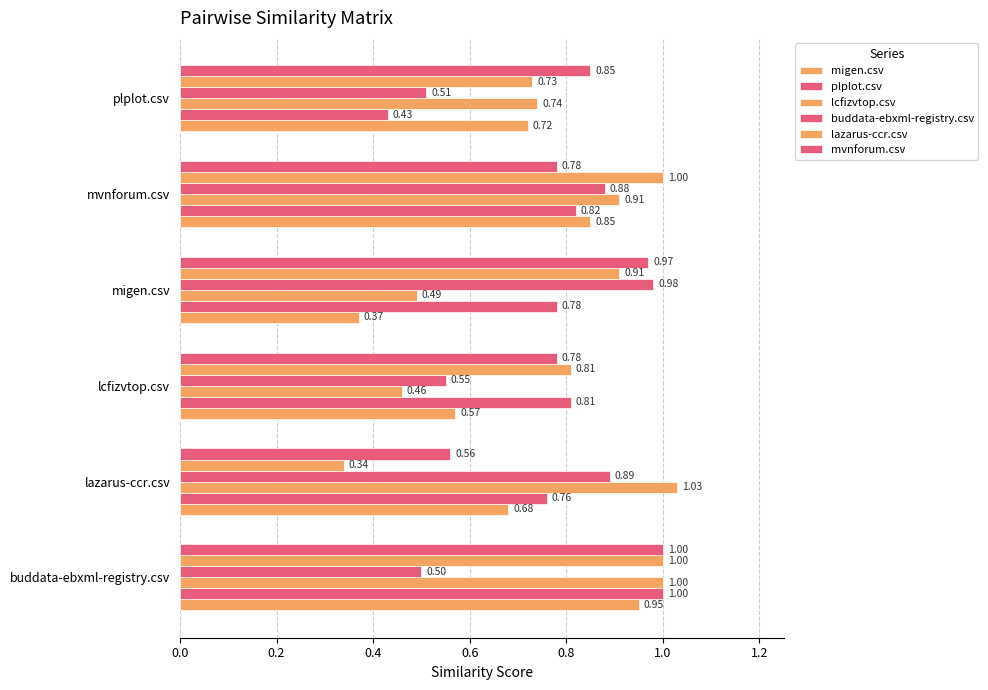

How many distinct data groups are displayed?

6